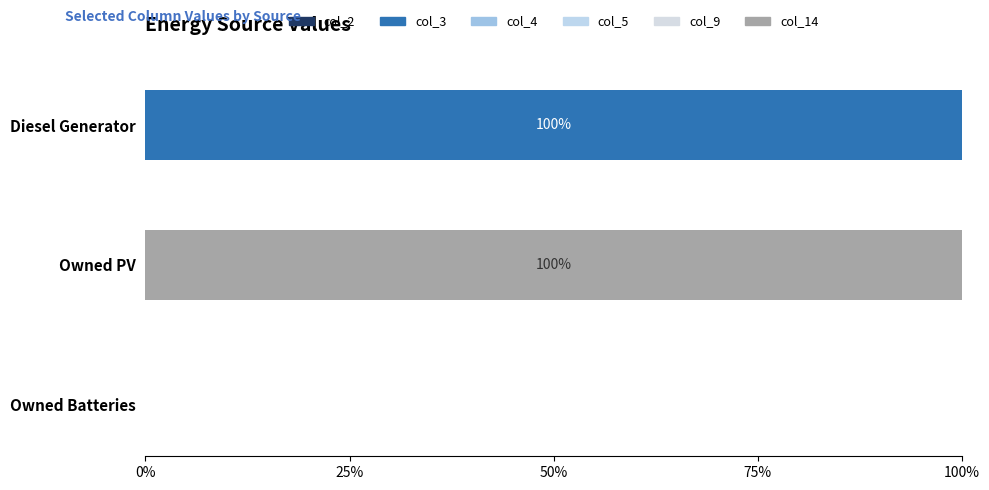

How many groups of bars are there?

3